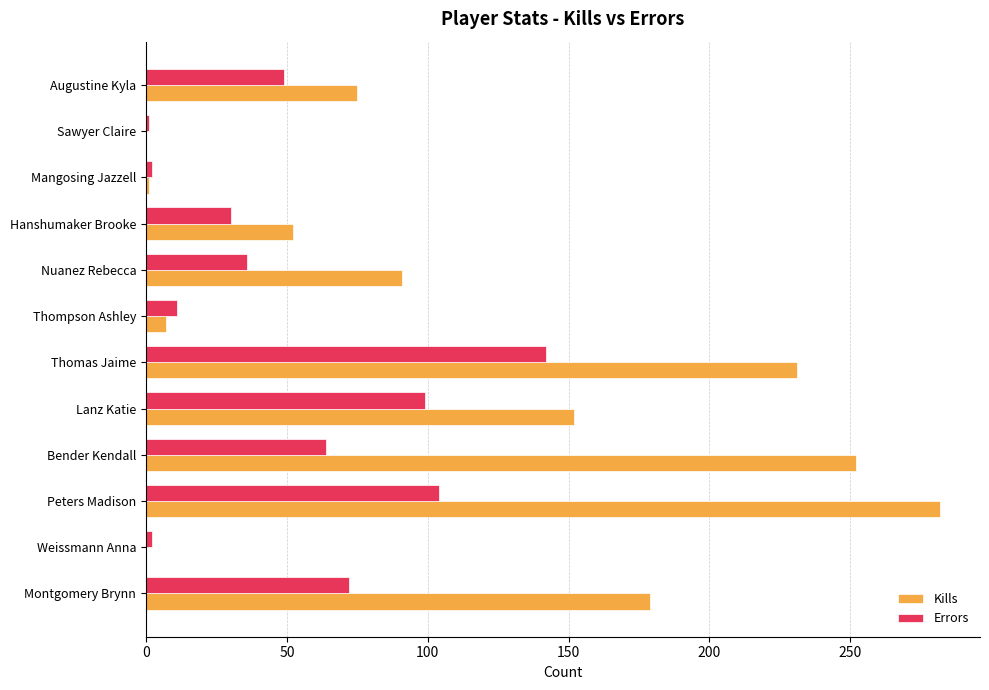

What value does the Errors series have at Montgomery Brynn?

72